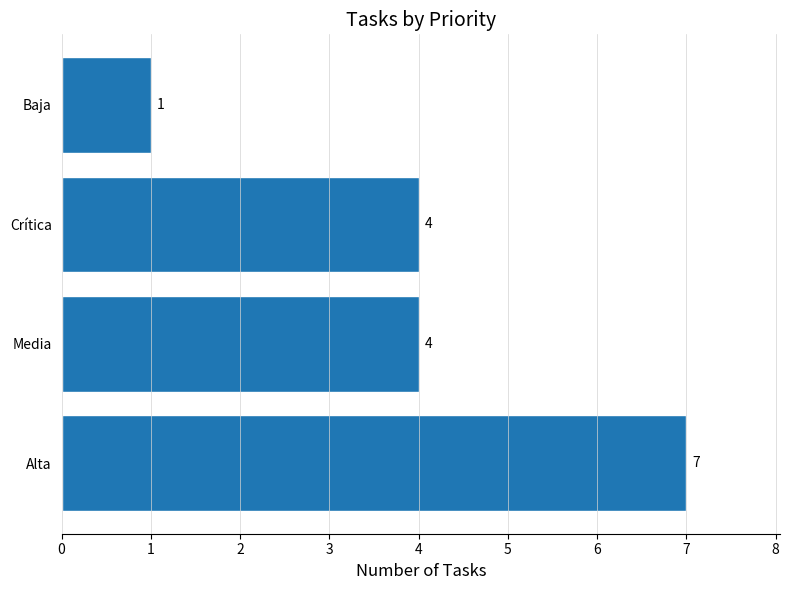

What is the difference between the maximum and minimum values?

6